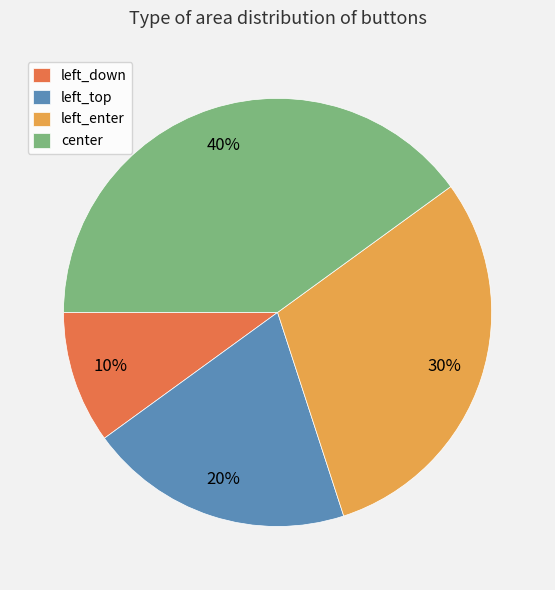

To the nearest percent, what percentage of the pie is left_enter?

30%